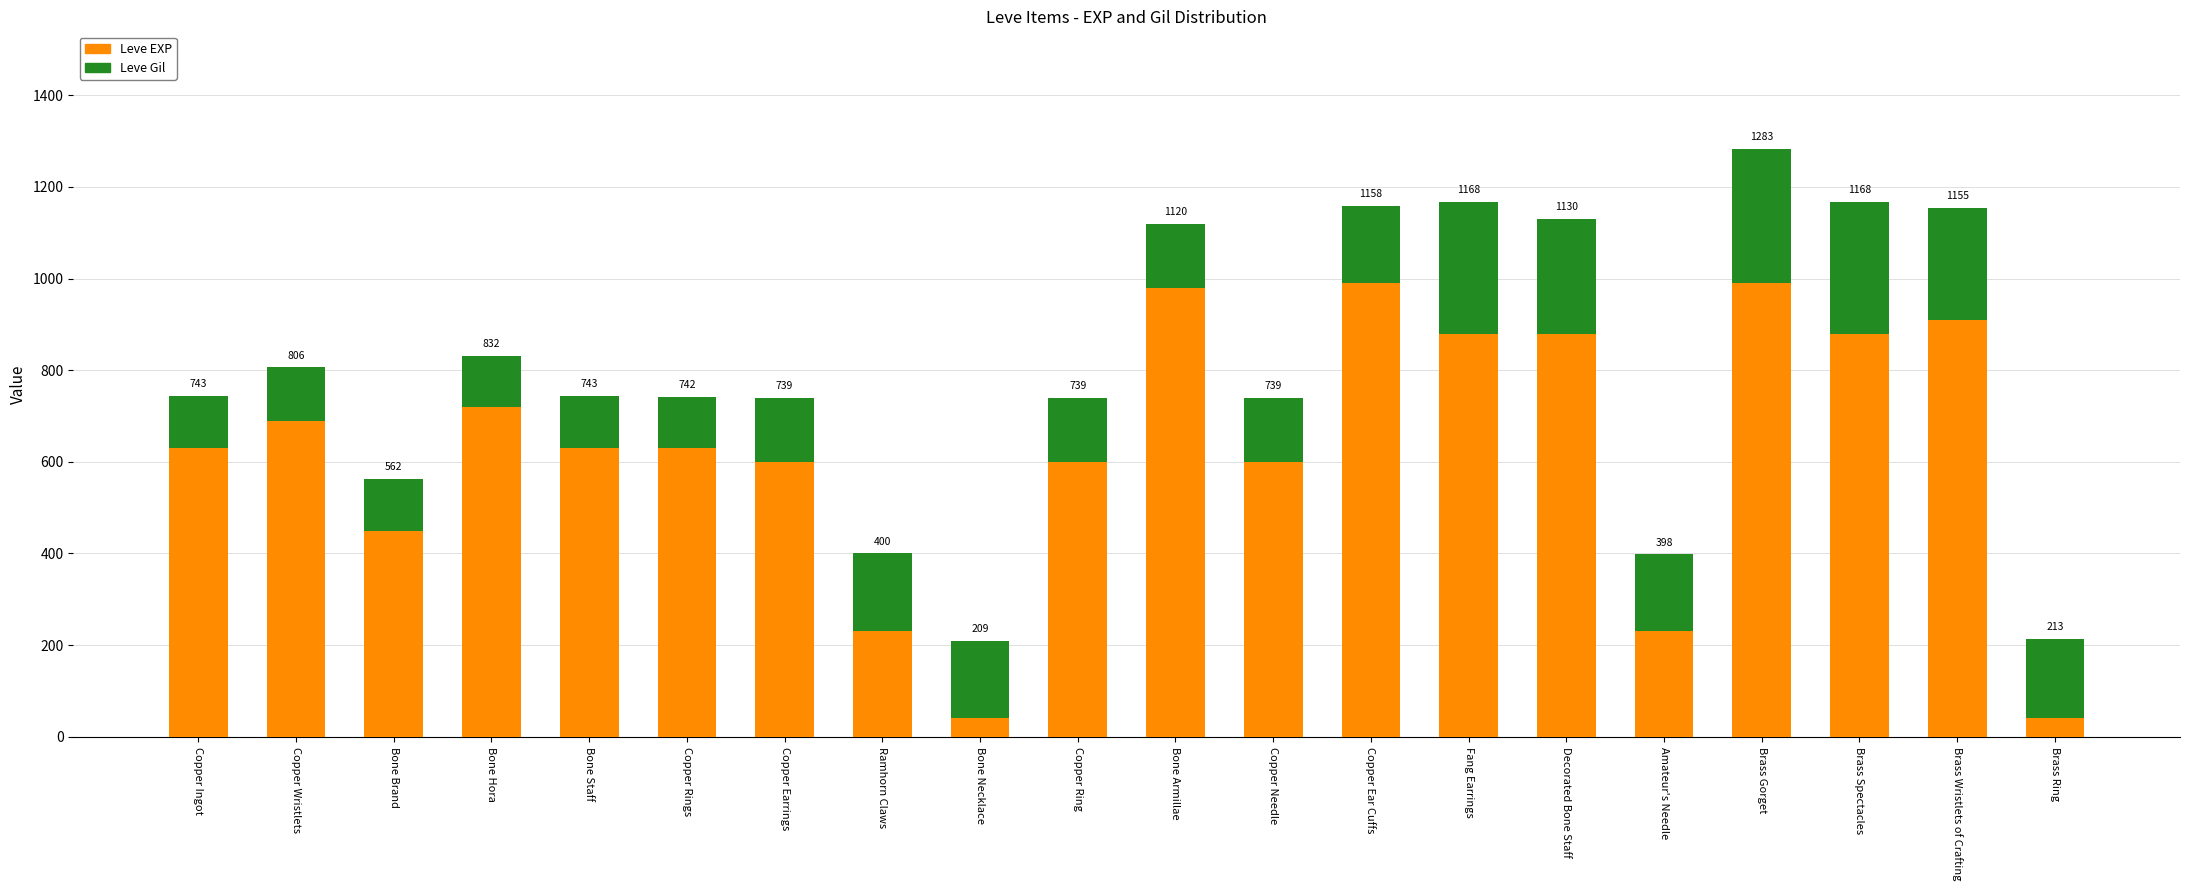

How many bars are there in total?

20